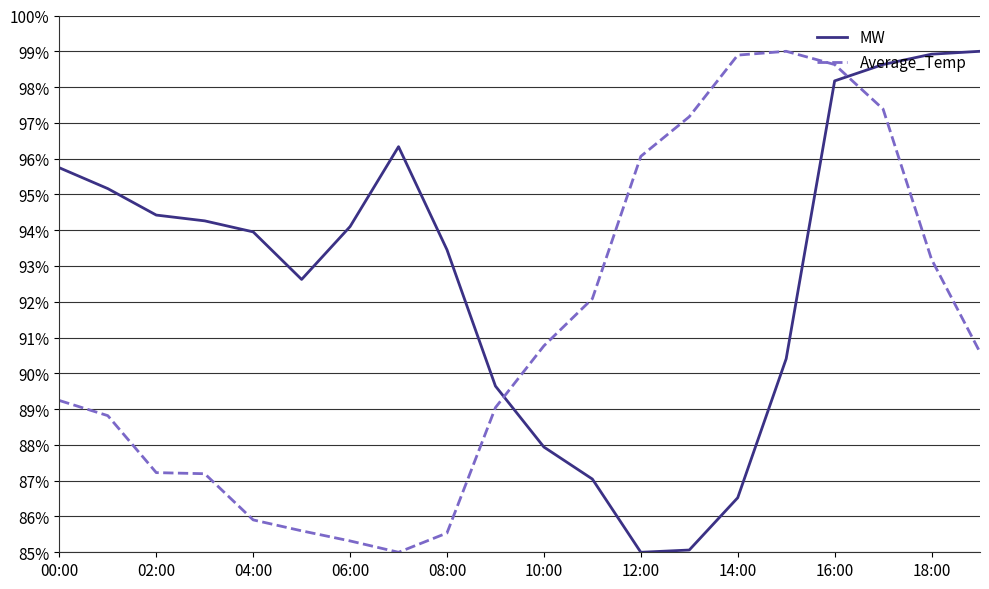

What is the lowest value of the MW series?

85.0